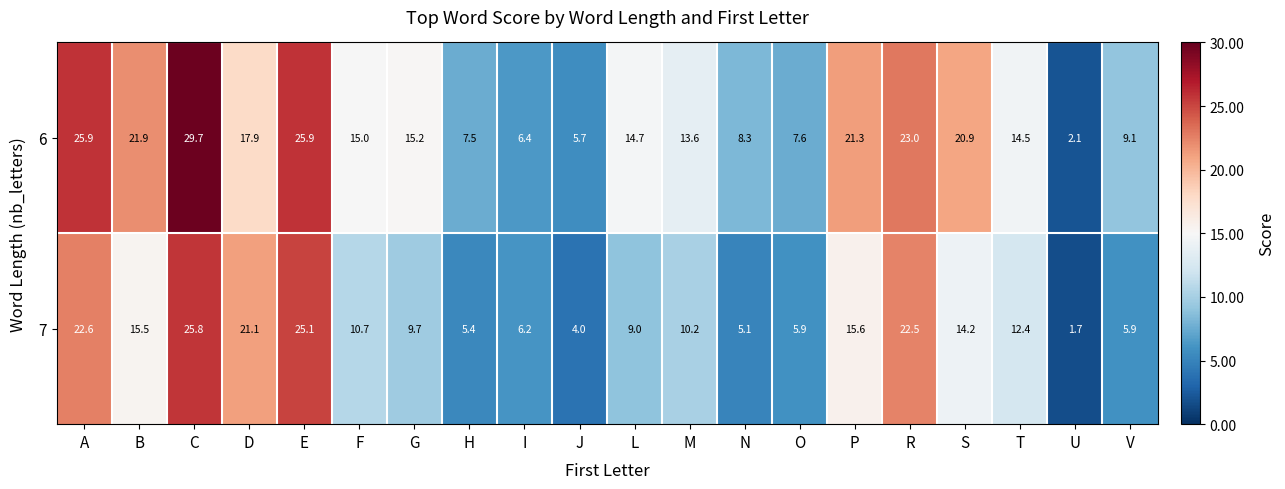

What is the minimum value shown in the chart?

1.7